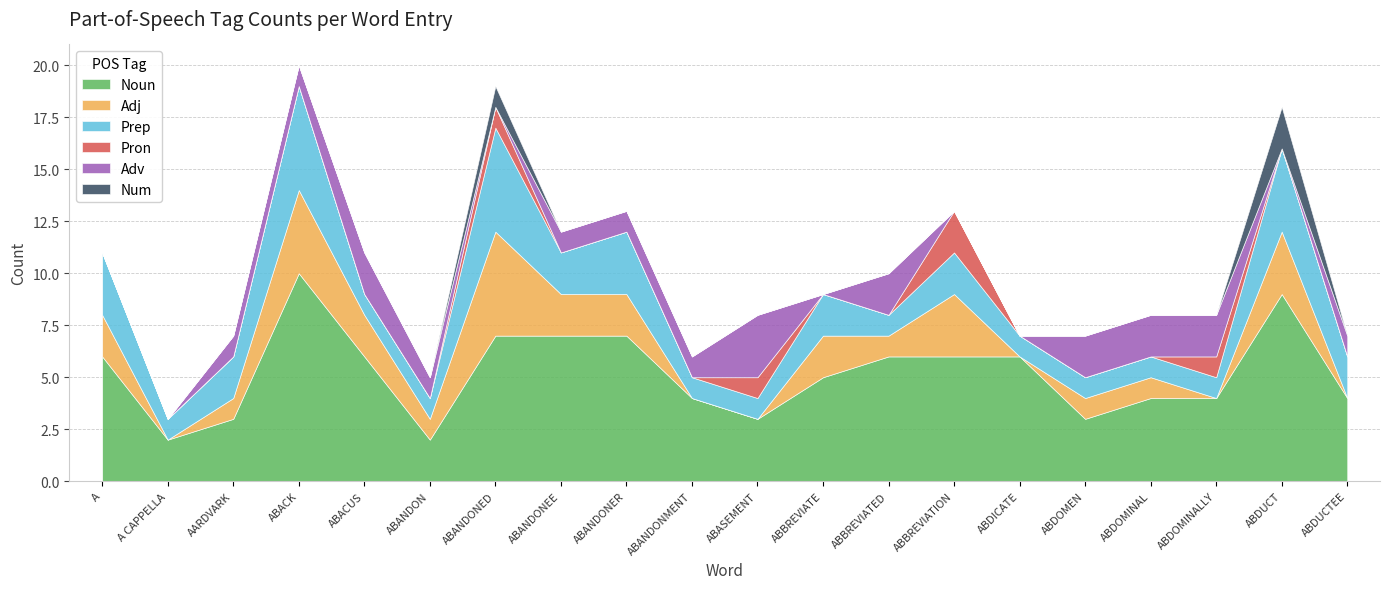

Reading left to right, what are all the values shown in this chart?

Noun: A=6	A CAPPELLA=2	AARDVARK=3	ABACK=10	ABACUS=6	ABANDON=2	ABANDONED=7	ABANDONEE=7	ABANDONER=7	ABANDONMENT=4	ABASEMENT=3	ABBREVIATE=5	ABBREVIATED=6	ABBREVIATION=6	ABDICATE=6	ABDOMEN=3	ABDOMINAL=4	ABDOMINALLY=4	ABDUCT=9	ABDUCTEE=4
Adj: A=2	A CAPPELLA=0	AARDVARK=1	ABACK=4	ABACUS=2	ABANDON=1	ABANDONED=5	ABANDONEE=2	ABANDONER=2	ABANDONMENT=0	ABASEMENT=0	ABBREVIATE=2	ABBREVIATED=1	ABBREVIATION=3	ABDICATE=0	ABDOMEN=1	ABDOMINAL=1	ABDOMINALLY=0	ABDUCT=3	ABDUCTEE=0
Prep: A=3	A CAPPELLA=1	AARDVARK=2	ABACK=5	ABACUS=1	ABANDON=1	ABANDONED=5	ABANDONEE=2	ABANDONER=3	ABANDONMENT=1	ABASEMENT=1	ABBREVIATE=2	ABBREVIATED=1	ABBREVIATION=2	ABDICATE=1	ABDOMEN=1	ABDOMINAL=1	ABDOMINALLY=1	ABDUCT=4	ABDUCTEE=2
Pron: A=0	A CAPPELLA=0	AARDVARK=0	ABACK=0	ABACUS=0	ABANDON=0	ABANDONED=1	ABANDONEE=0	ABANDONER=0	ABANDONMENT=0	ABASEMENT=1	ABBREVIATE=0	ABBREVIATED=0	ABBREVIATION=2	ABDICATE=0	ABDOMEN=0	ABDOMINAL=0	ABDOMINALLY=1	ABDUCT=0	ABDUCTEE=0
Adv: A=0	A CAPPELLA=0	AARDVARK=1	ABACK=1	ABACUS=2	ABANDON=1	ABANDONED=0	ABANDONEE=1	ABANDONER=1	ABANDONMENT=1	ABASEMENT=3	ABBREVIATE=0	ABBREVIATED=2	ABBREVIATION=0	ABDICATE=0	ABDOMEN=2	ABDOMINAL=2	ABDOMINALLY=2	ABDUCT=0	ABDUCTEE=1
Num: A=0	A CAPPELLA=0	AARDVARK=0	ABACK=0	ABACUS=0	ABANDON=0	ABANDONED=1	ABANDONEE=0	ABANDONER=0	ABANDONMENT=0	ABASEMENT=0	ABBREVIATE=0	ABBREVIATED=0	ABBREVIATION=0	ABDICATE=0	ABDOMEN=0	ABDOMINAL=0	ABDOMINALLY=0	ABDUCT=2	ABDUCTEE=0